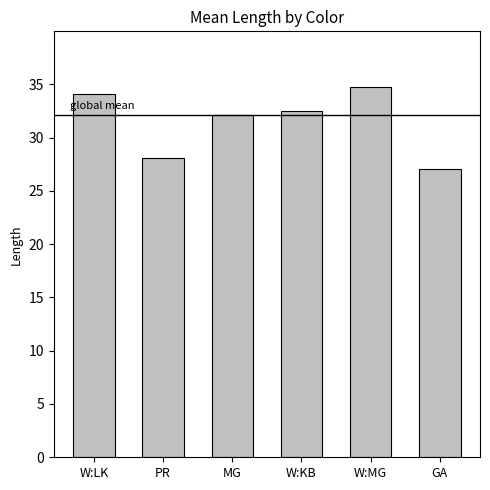

What is the value of the 6th bar from the left?

27.0